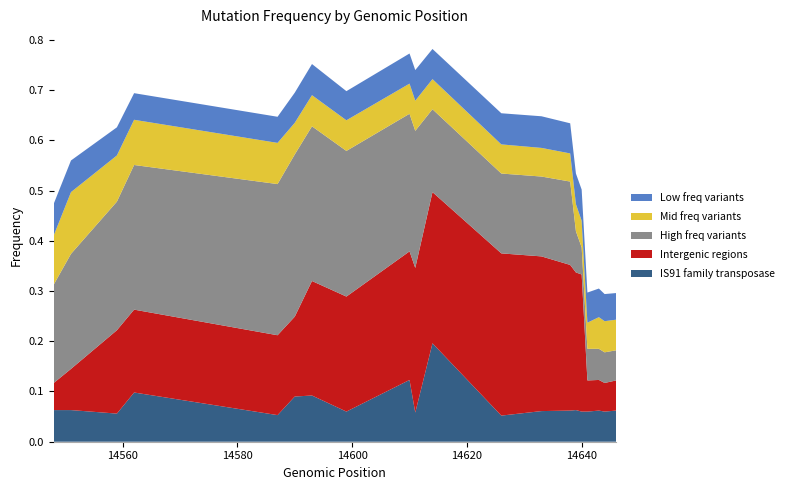

Reading left to right, list all the values displayed in this chart.

IS91 family transposase: 14548=0.1	14551=0.1	14559=0.1	14562=0.1	14587=0.1	14590=0.1	14593=0.1	14599=0.1	14610=0.1	14611=0.1	14614=0.2	14626=0.1	14633=0.1	14638=0.1	14639=0.1	14640=0.1	14641=0.1	14643=0.1	14644=0.1	14646=0.1
Intergenic regions: 14548=0.1	14551=0.1	14559=0.2	14562=0.2	14587=0.2	14590=0.2	14593=0.2	14599=0.2	14610=0.3	14611=0.3	14614=0.3	14626=0.3	14633=0.3	14638=0.3	14639=0.3	14640=0.3	14641=0.1	14643=0.1	14644=0.1	14646=0.1
High freq variants: 14548=0.2	14551=0.2	14559=0.3	14562=0.3	14587=0.3	14590=0.3	14593=0.3	14599=0.3	14610=0.3	14611=0.3	14614=0.2	14626=0.2	14633=0.2	14638=0.2	14639=0.1	14640=0.1	14641=0.1	14643=0.1	14644=0.1	14646=0.1
Mid freq variants: 14548=0.1	14551=0.1	14559=0.1	14562=0.1	14587=0.1	14590=0.1	14593=0.1	14599=0.1	14610=0.1	14611=0.1	14614=0.1	14626=0.1	14633=0.1	14638=0.1	14639=0.1	14640=0.1	14641=0.1	14643=0.1	14644=0.1	14646=0.1
Low freq variants: 14548=0.1	14551=0.1	14559=0.1	14562=0.1	14587=0.1	14590=0.1	14593=0.1	14599=0.1	14610=0.1	14611=0.1	14614=0.1	14626=0.1	14633=0.1	14638=0.1	14639=0.1	14640=0.1	14641=0.1	14643=0.1	14644=0.1	14646=0.1